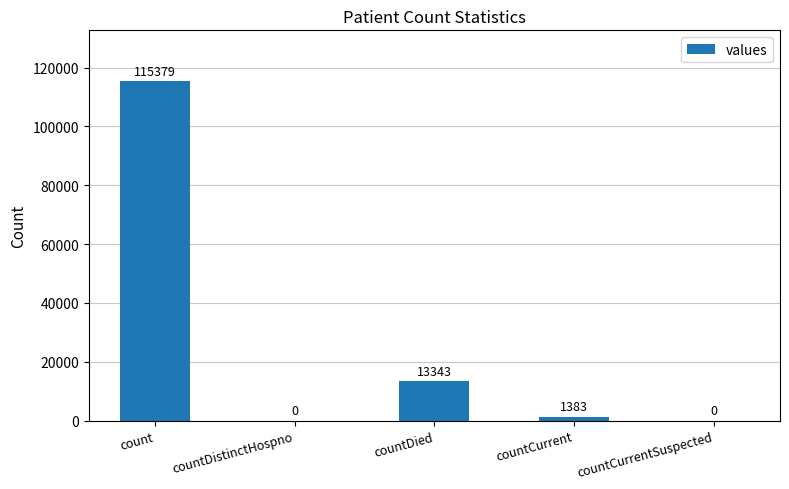

What is the maximum value shown in the chart?

115379